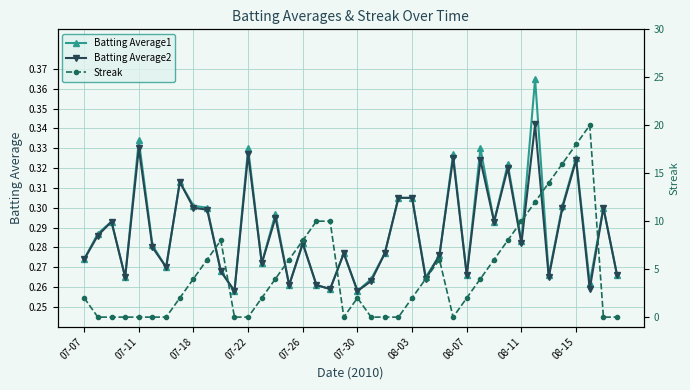

How many Batting Average1 values are between 0 and 1?

40